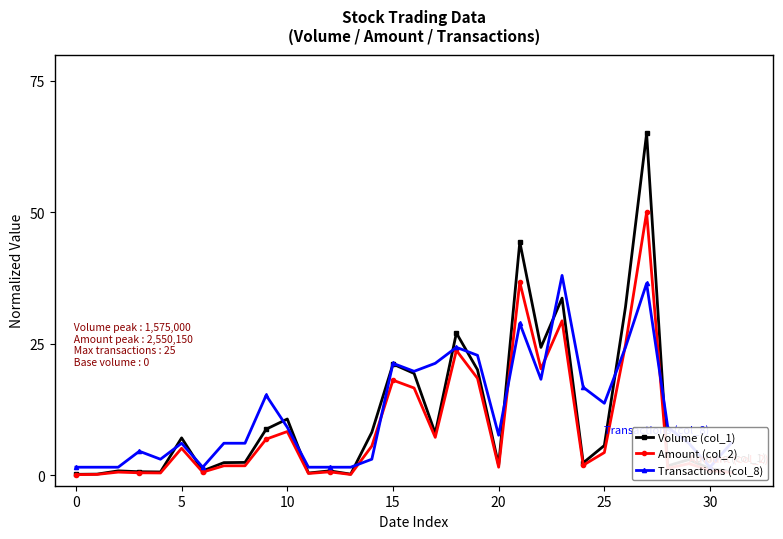

What is the maximum value shown in the chart?

65.0